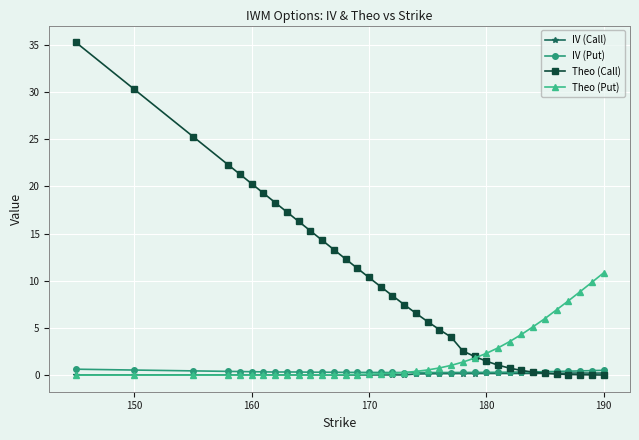

What is the highest value of the Theo (Put) series?

10.8